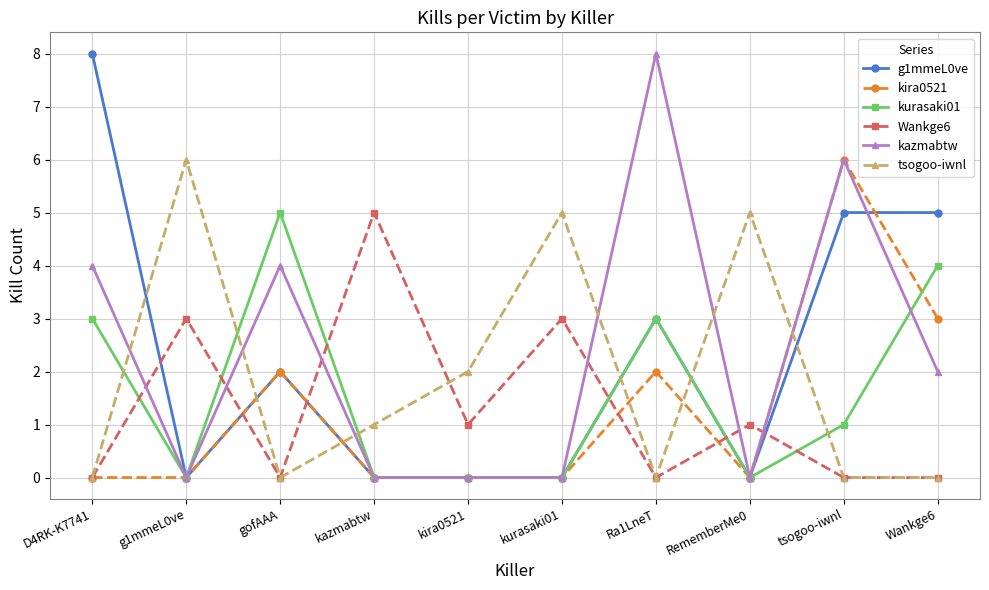

Which category has the highest value in the kira0521 series?

tsogoo-iwnl